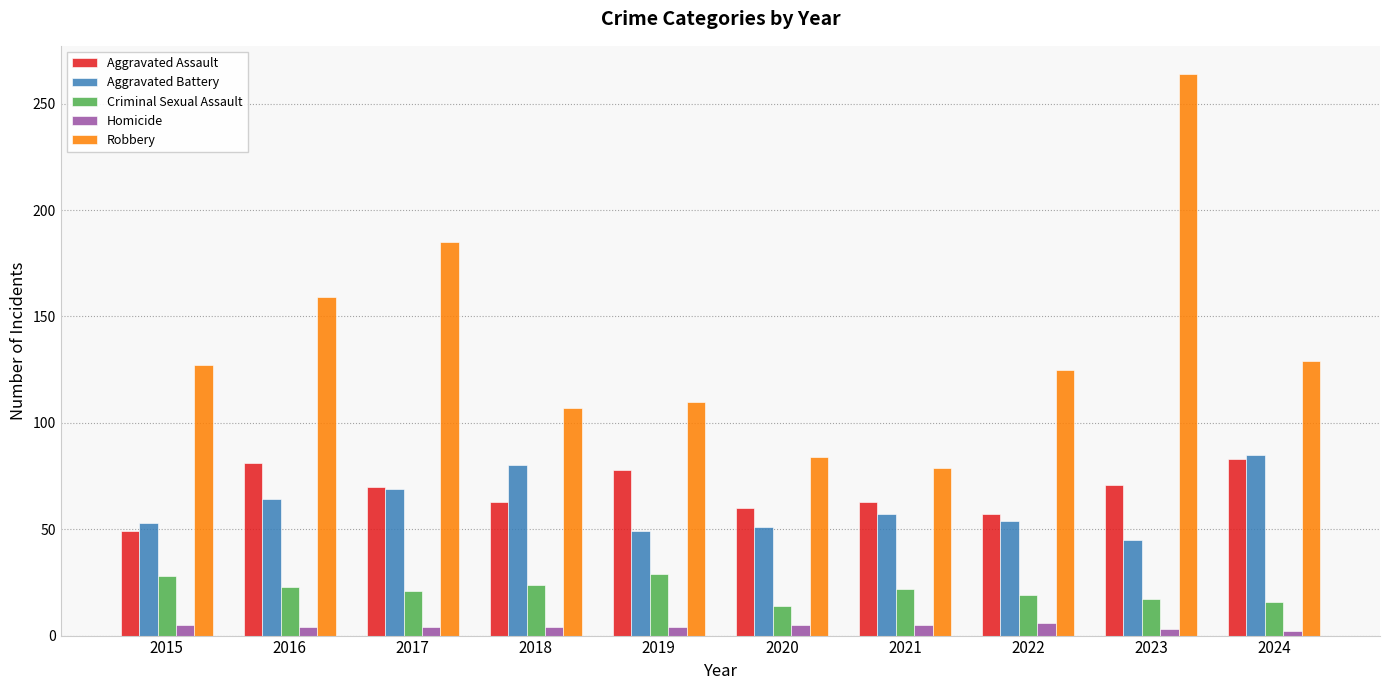

At 2019, list the series in order from largest to smallest.

Robbery, Aggravated Assault, Aggravated Battery, Criminal Sexual Assault, Homicide